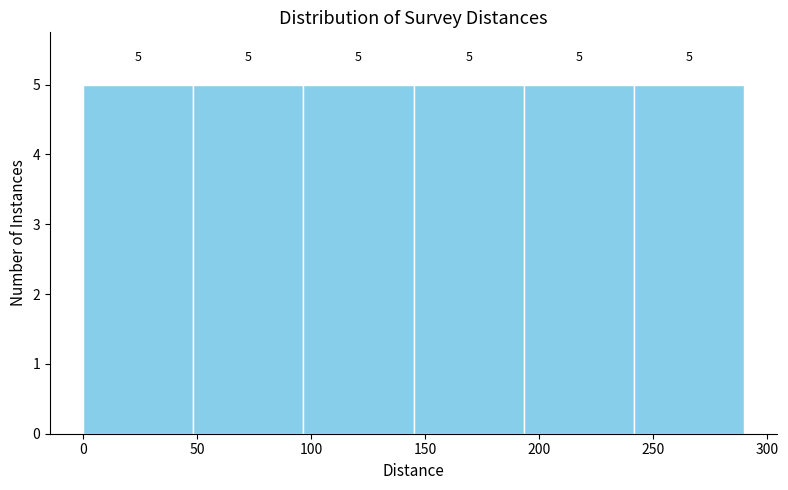

Reading left to right, list every bar in this chart as the range it spans on the x-axis followed by its height. The bar edges are not printed on the chart, so give them approximately, as read against the axis.

0 to 50: 5
50 to 95: 5
95 to 145: 5
145 to 195: 5
195 to 240: 5
240 to 290: 5